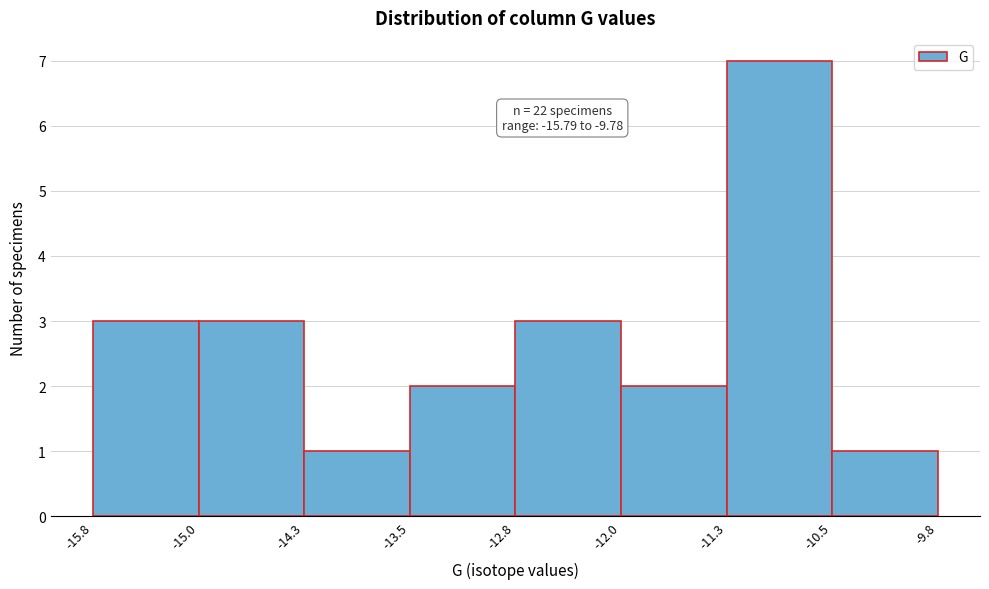

Over which range of the x-axis is the bar tallest?

-11.3 to -10.5